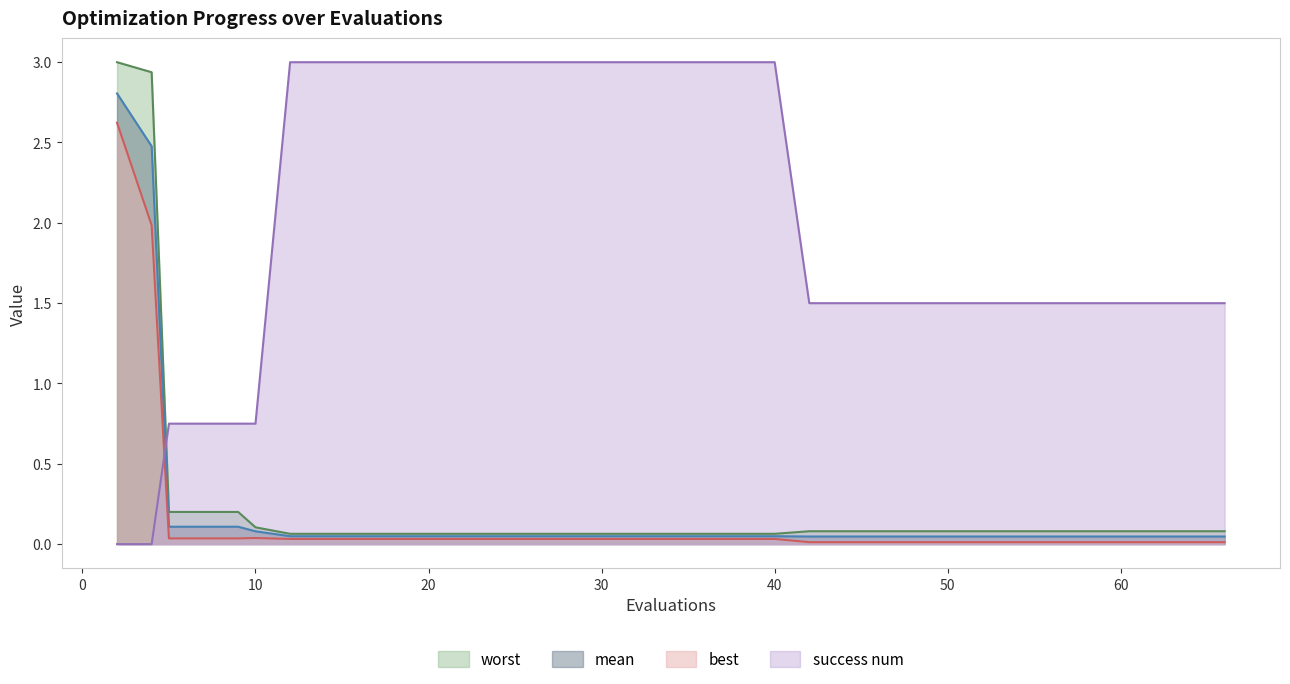

Which series changed the most between 62 and 66?

mean